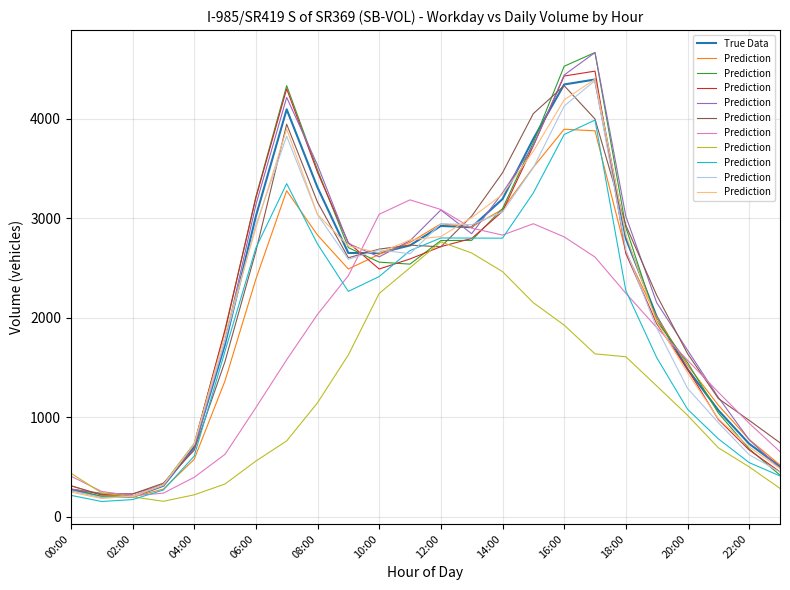

Does the chart have visible grid lines?

Yes